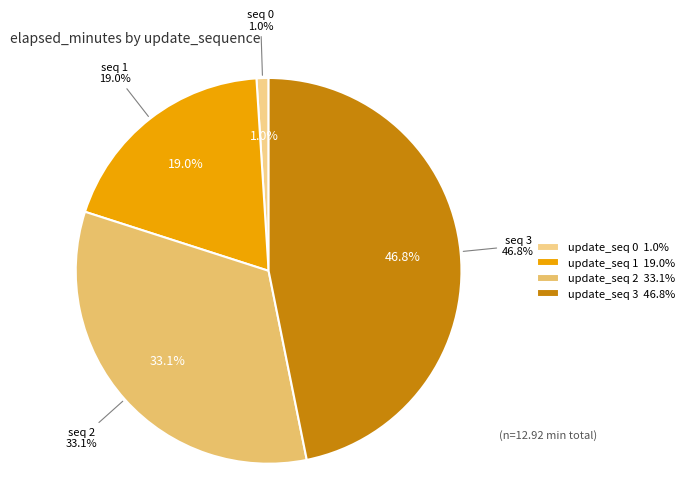

Does 1 represent more than half of the total?

No